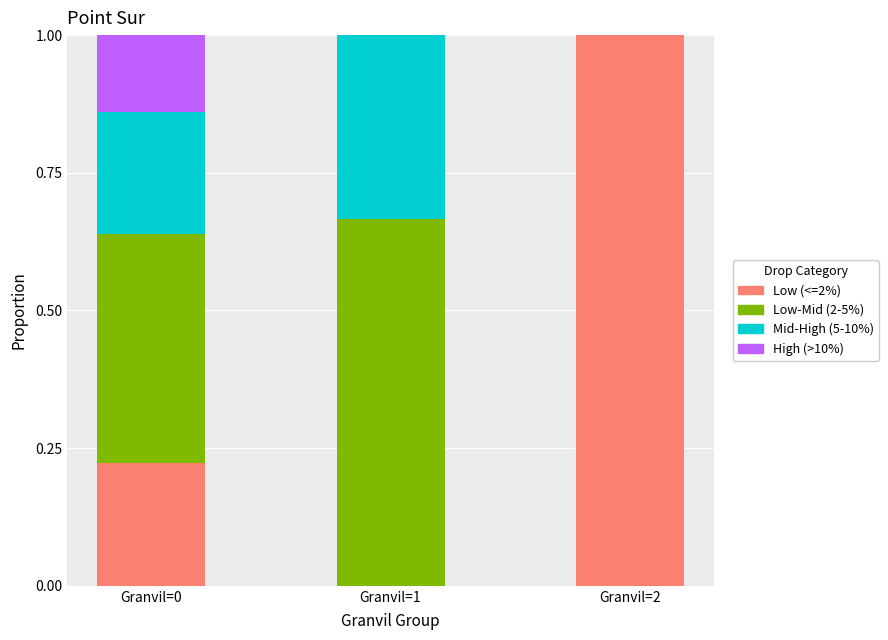

What is the highest value of the Low (<=2%) series?

1.0